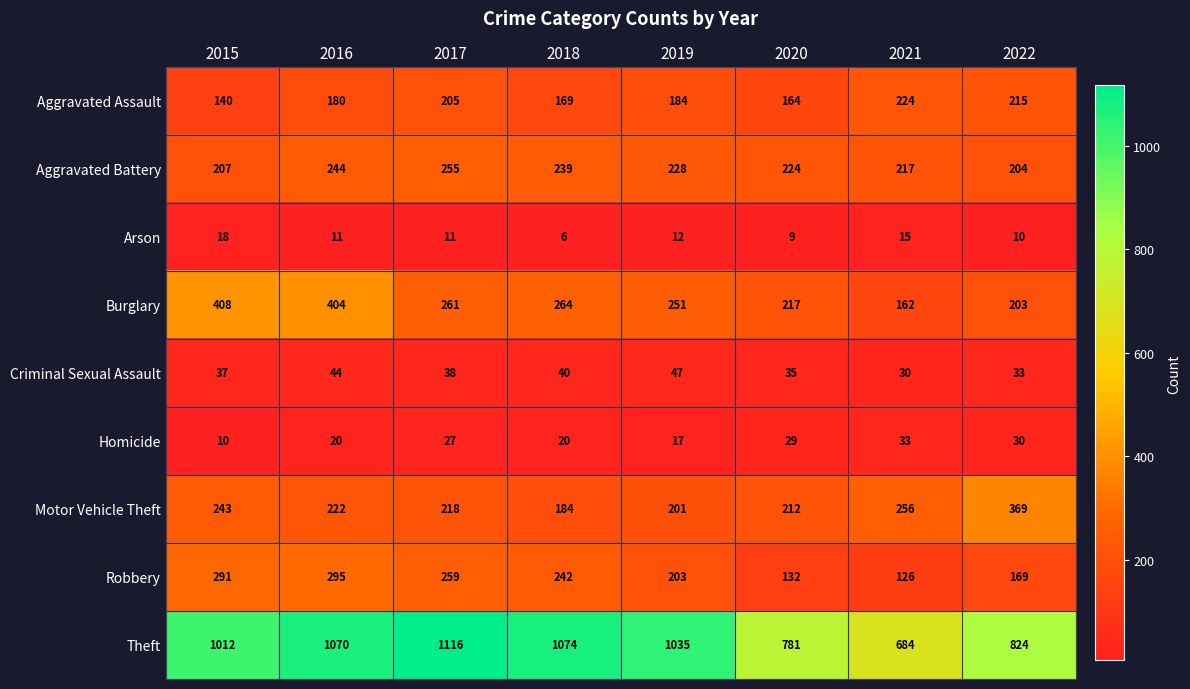

How many data points in Burglary are less than 261?

4